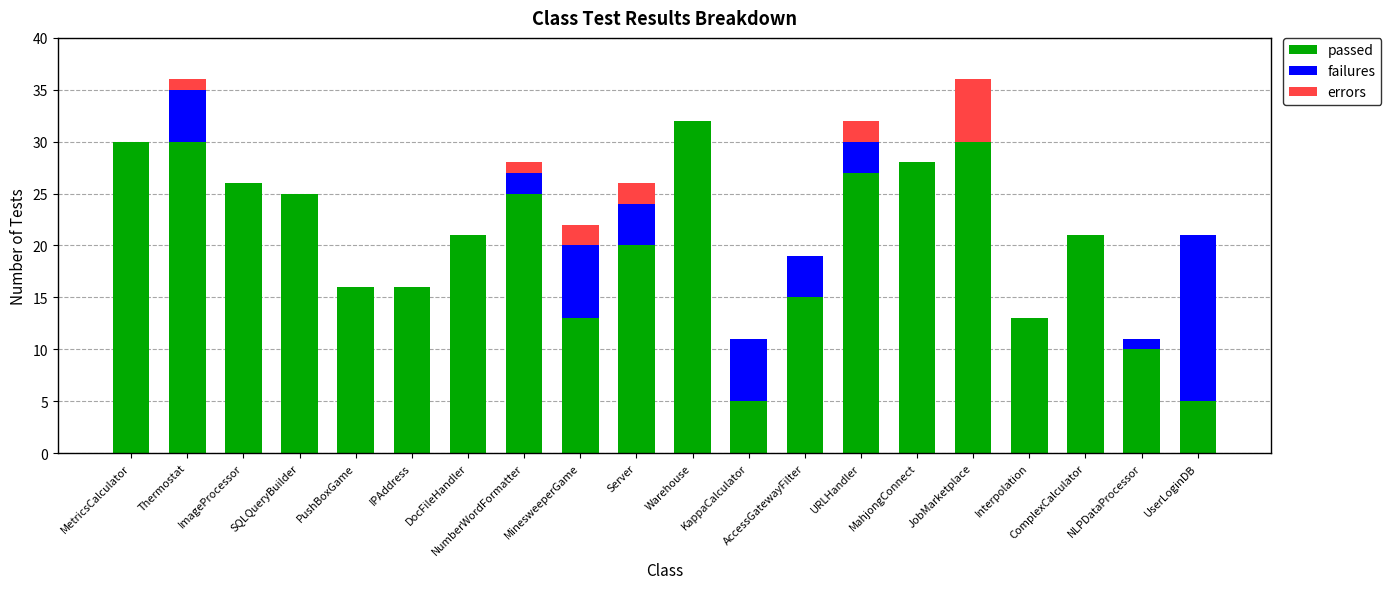

What are all the series names shown in the legend?

passed, failures, errors